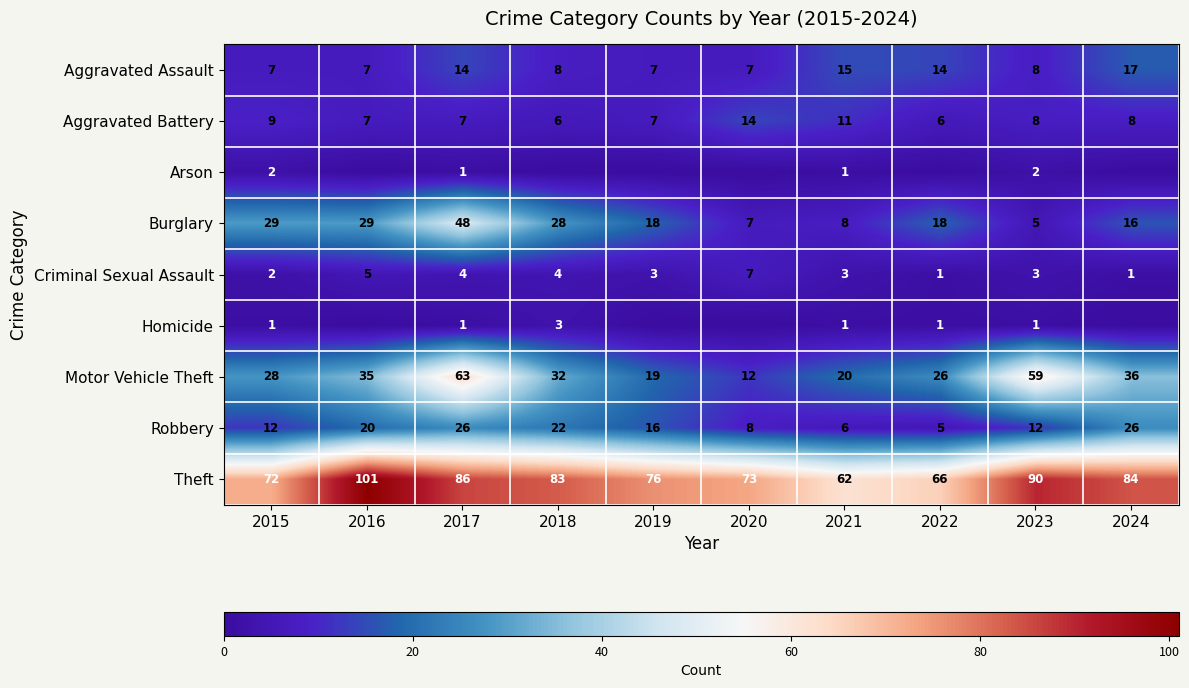

What is the sum of all Motor Vehicle Theft values?

330